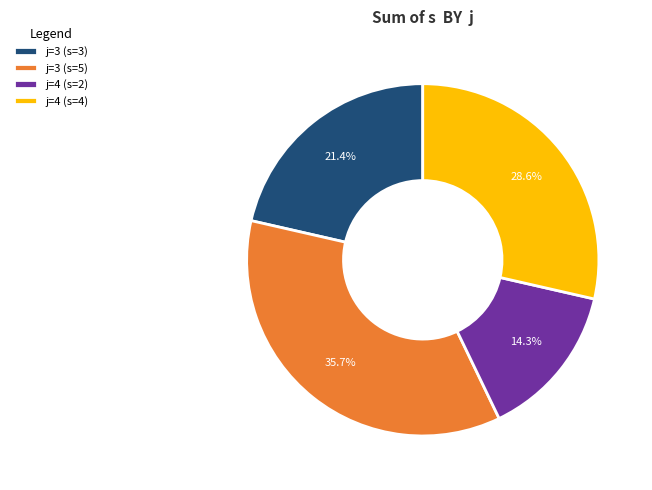

What is the largest slice in the pie chart?

j=3 (s=5)